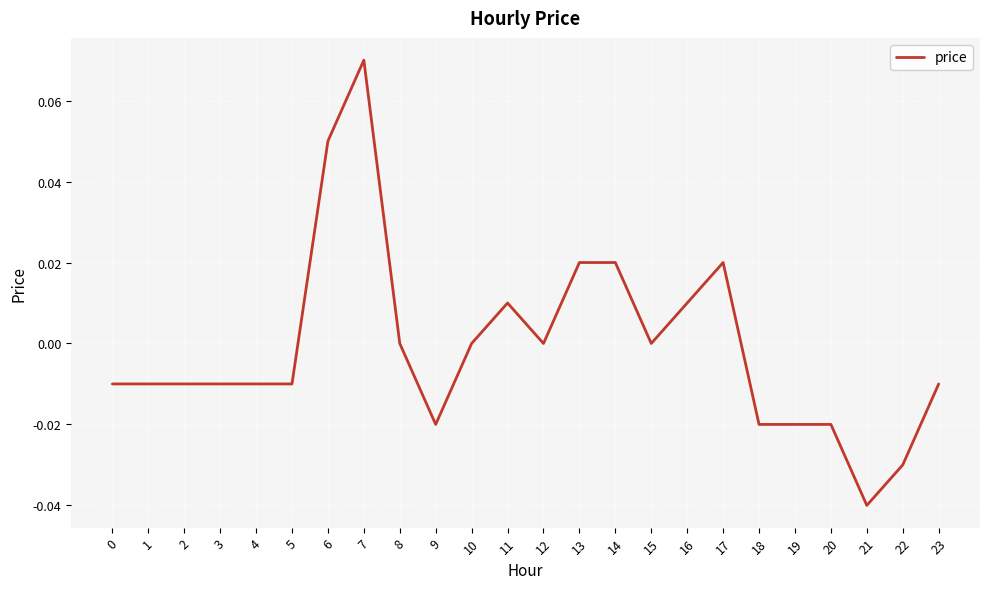

True or false: there are more than 1 points higher than both neighbors.

True